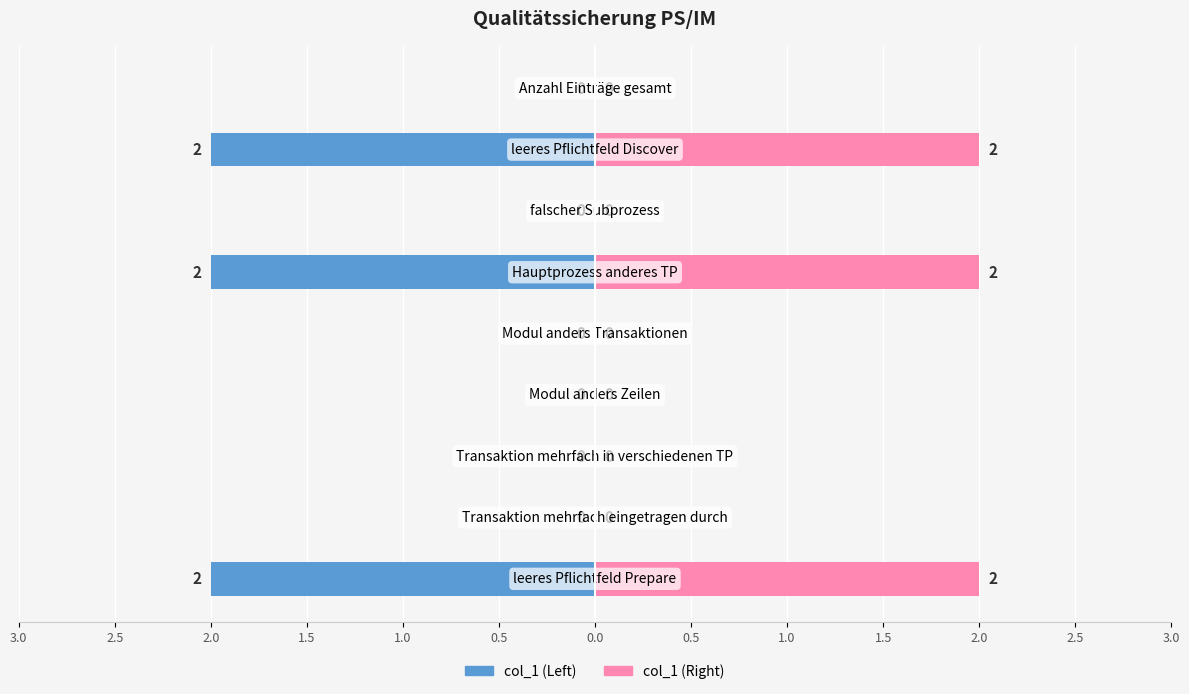

Which series changed the most between 0.0 and 0.5?

col_1 (Left)